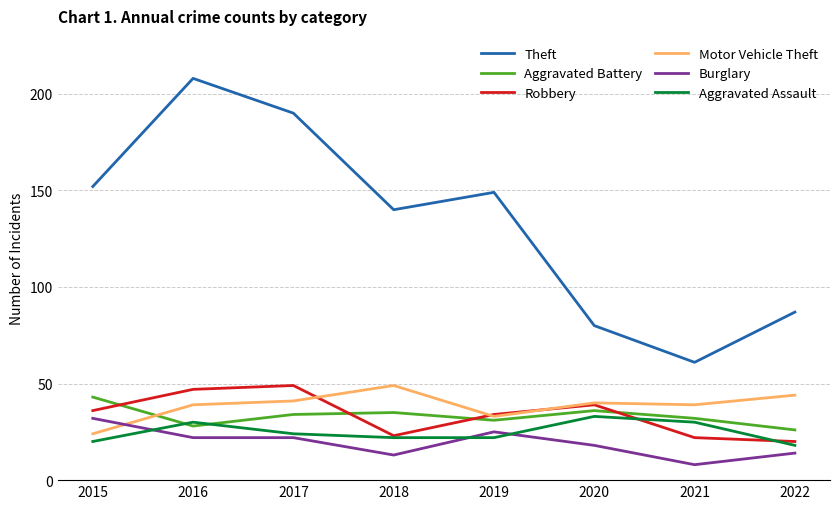

Where does the Burglary series first go above 22?

2015